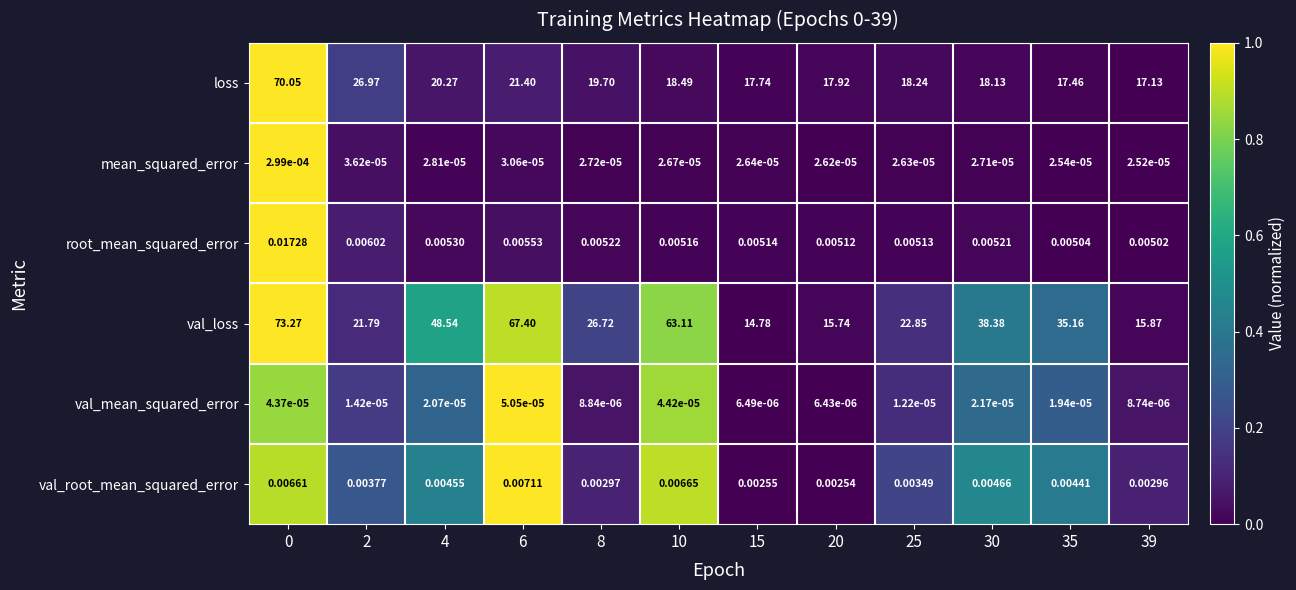

Which series has the widest spread of values?

val_loss